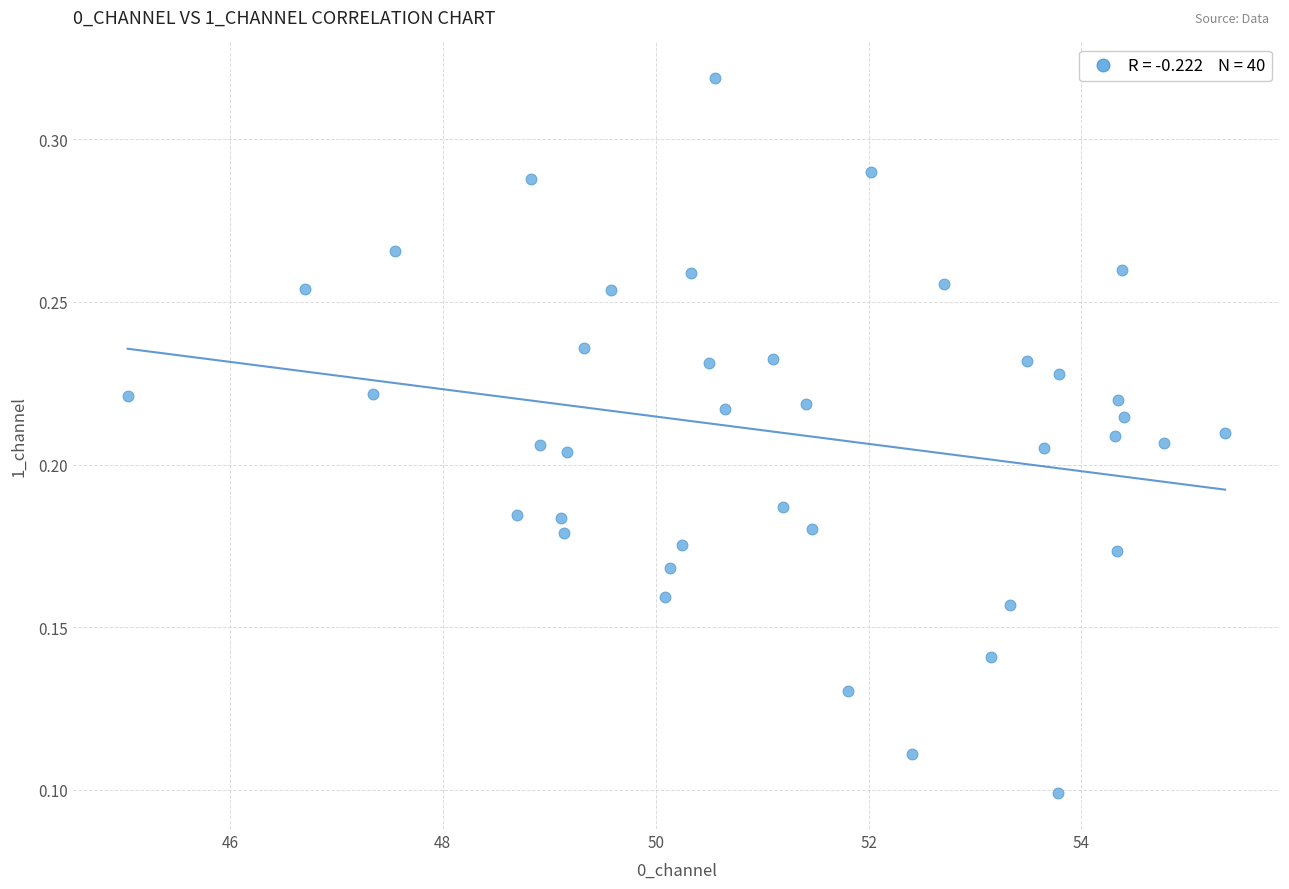

What is the range of X values (max minus min)?

10.3